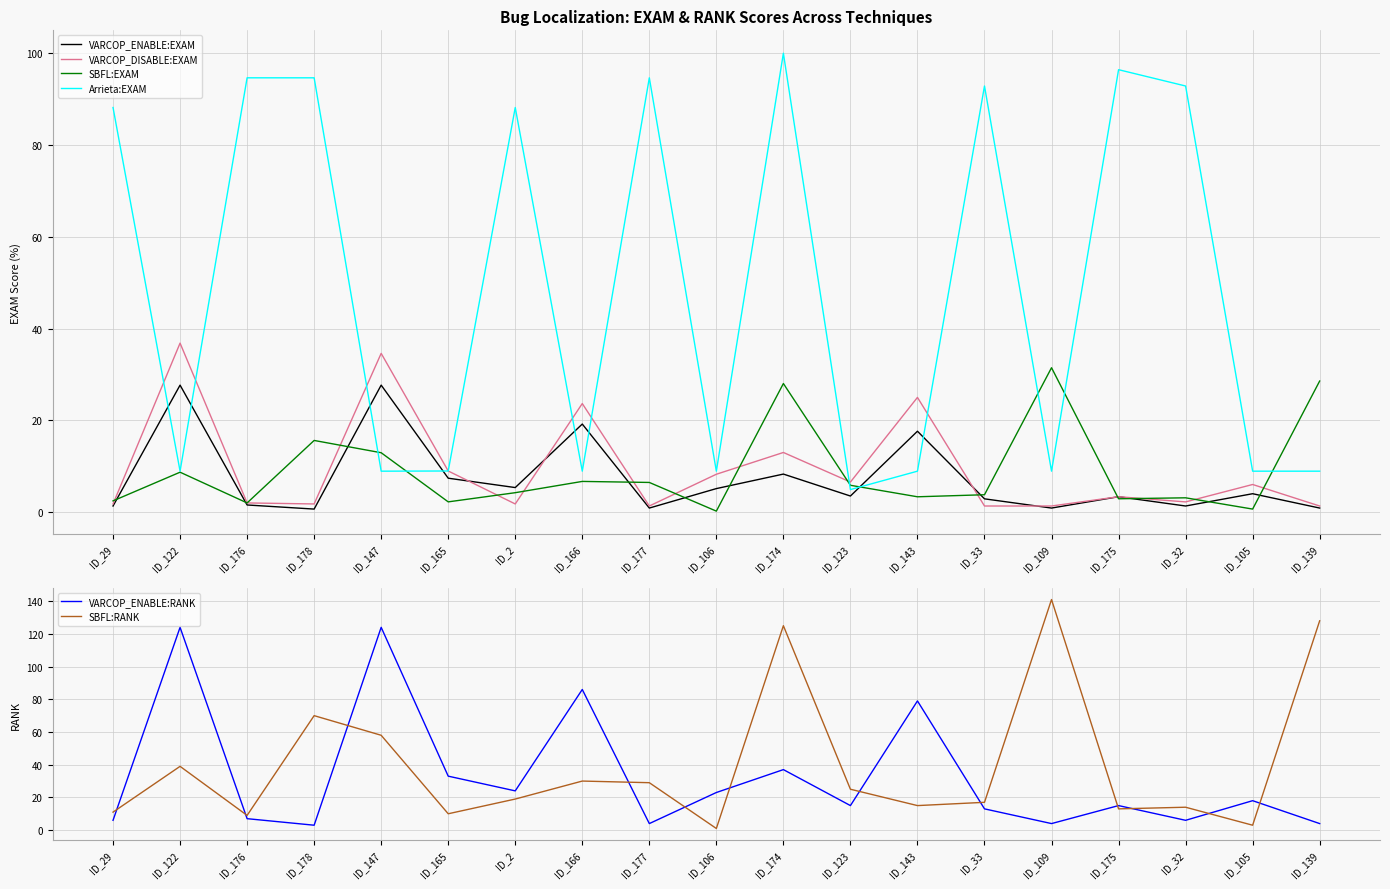

Which label corresponds to the largest value in the chart?

ID_109